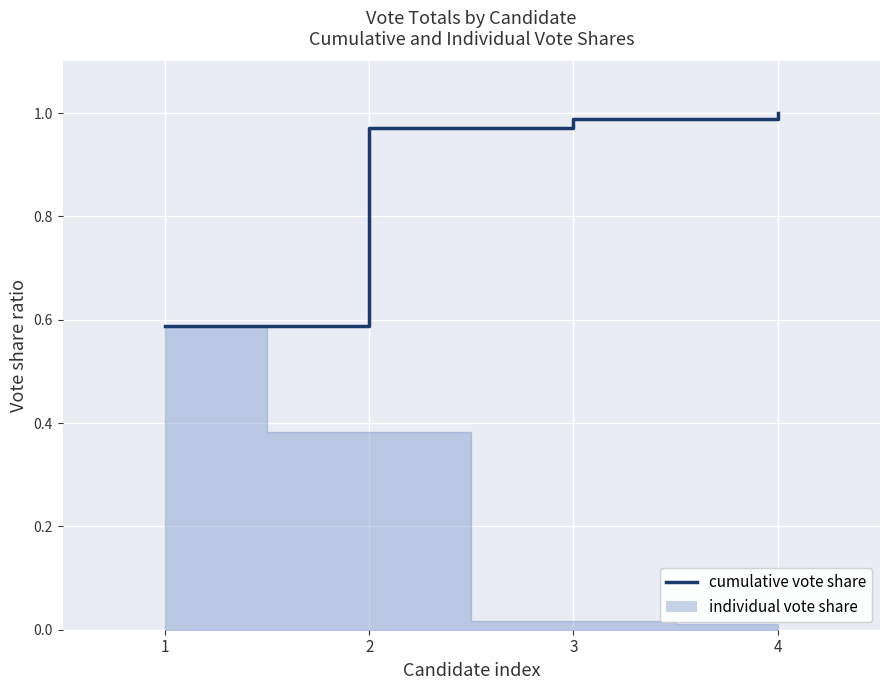

True or false: the data has more than 2 interior local peaks.

False